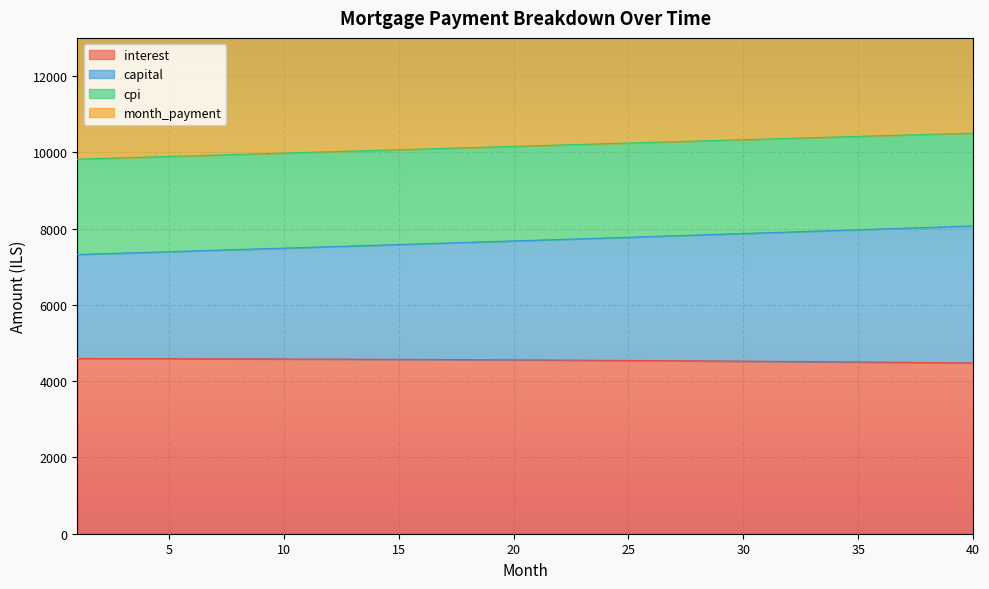

True or false: month_payment and capital cross at least once.

False